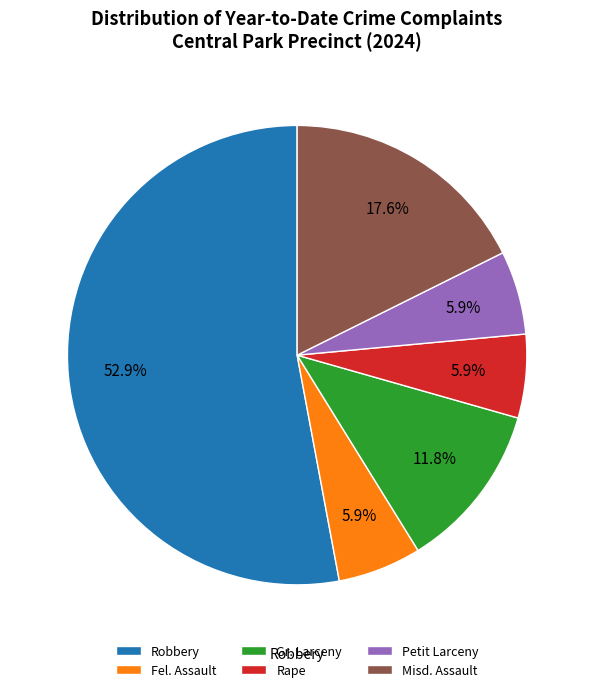

Approximately how many times larger is the value at Rape compared to Gr. Larceny?

0.5